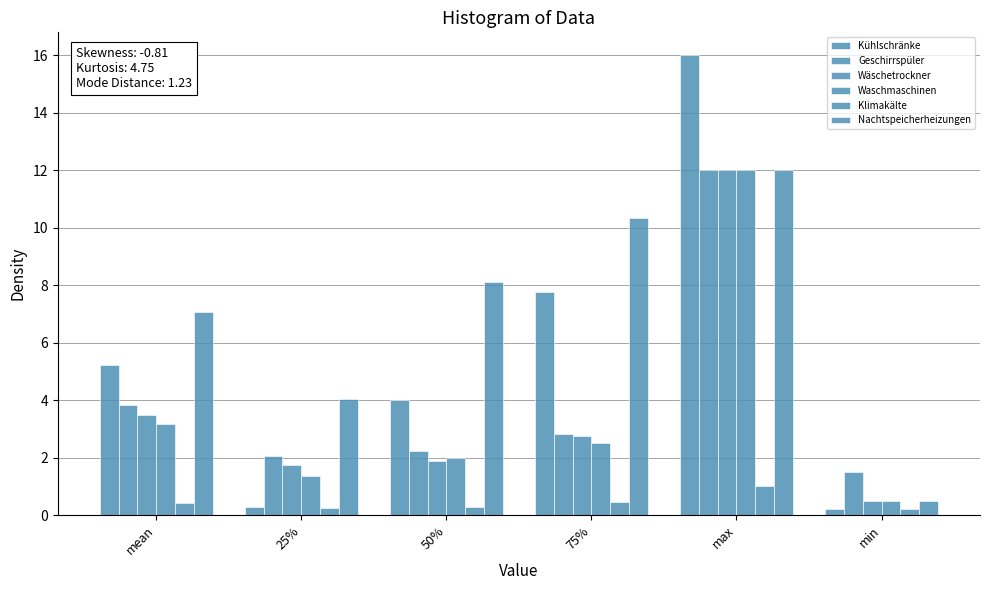

Count the number of categories in the chart.

6